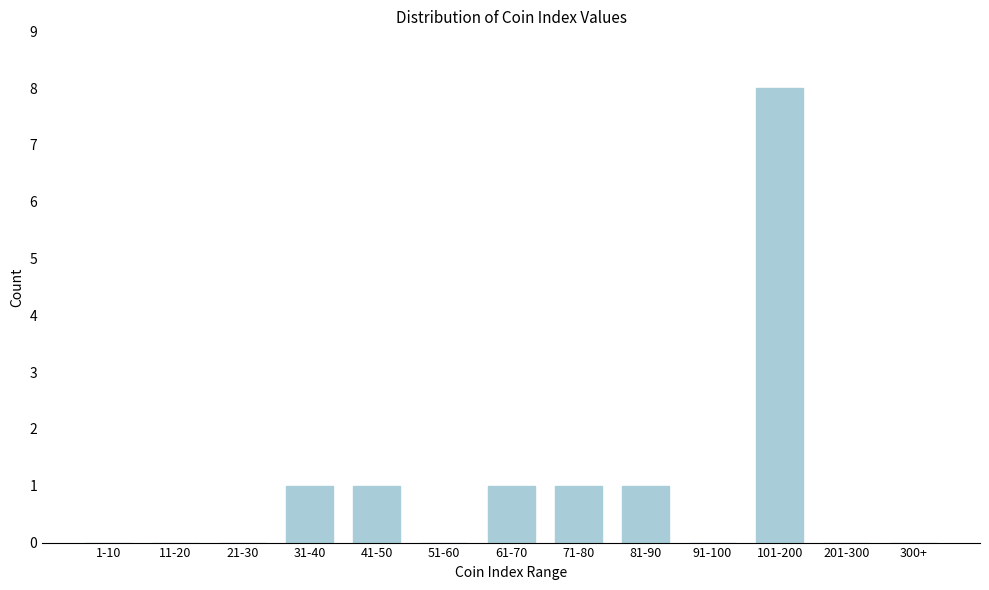

Reading right to left, extract all data points from this chart.

300+=0	201-300=0	101-200=8	91-100=0	81-90=1	71-80=1	61-70=1	51-60=0	41-50=1	31-40=1	21-30=0	11-20=0	1-10=0